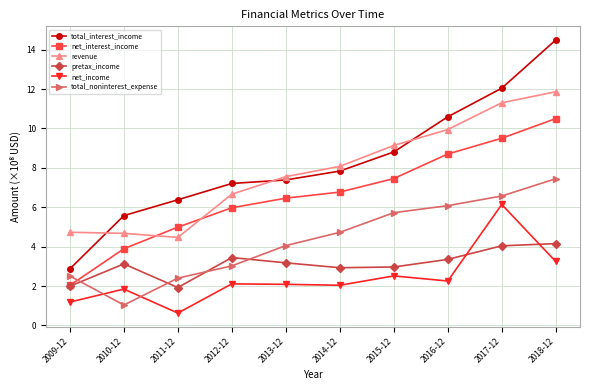

What are all the series names shown in the legend?

total_interest_income, net_interest_income, revenue, pretax_income, net_income, total_noninterest_expense